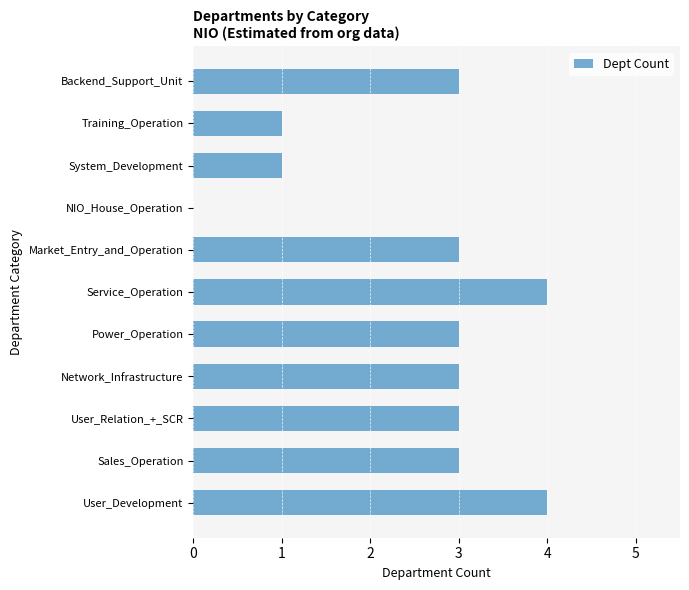

What is the ratio of the value at Backend_Support_Unit to the value at Power_Operation?

1.0